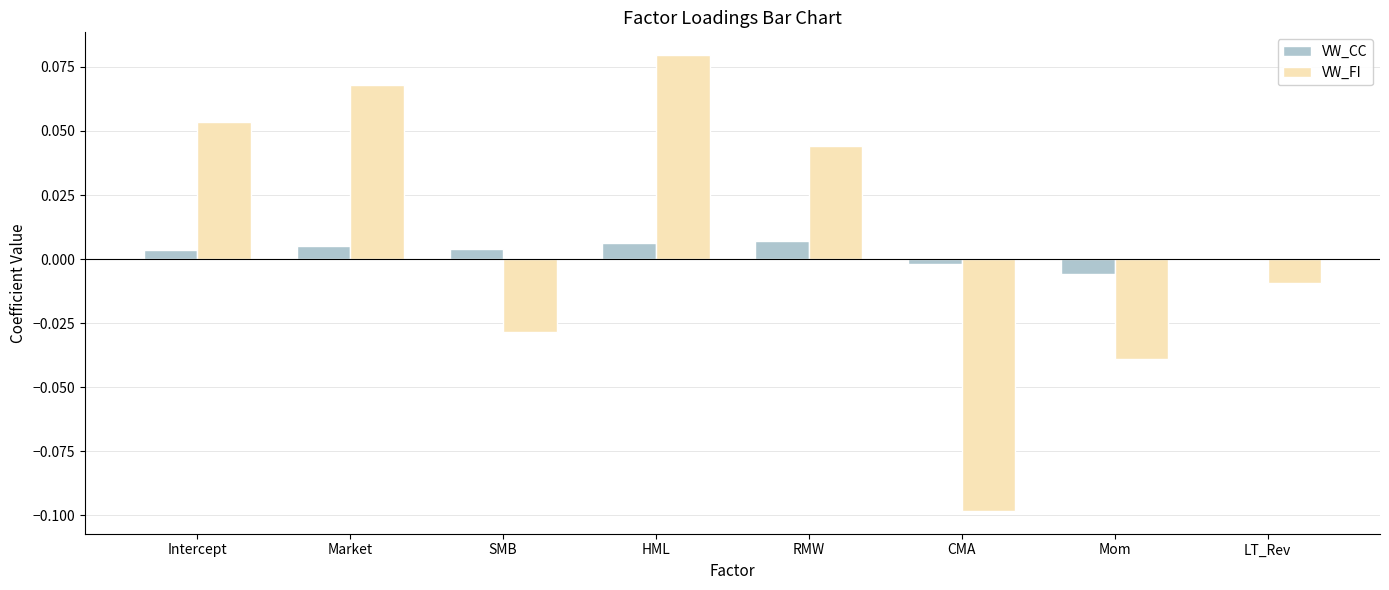

The VW_FI series shows 0.0 at Market. True or false?

False